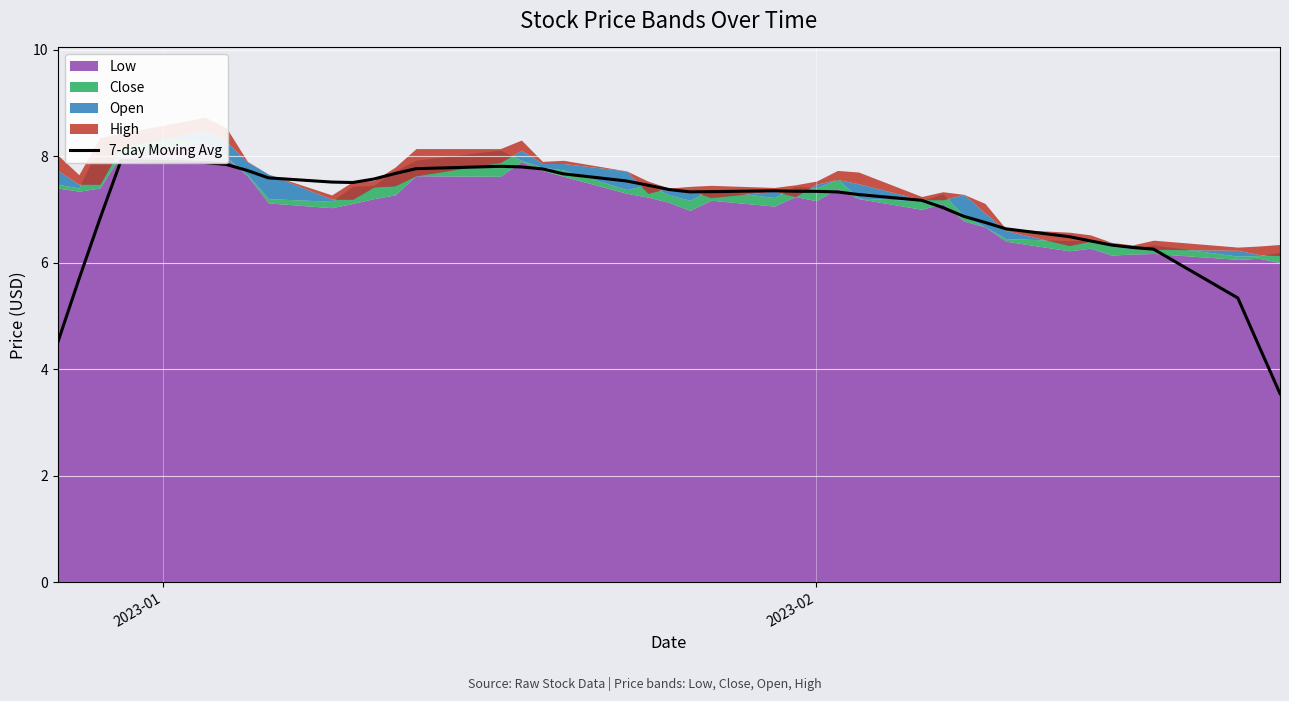

Reading left to right, list all the values displayed in this chart.

4.5	5.7	6.8	7.9	7.9	7.8	7.7	7.6	7.5	7.5	7.6	7.7	7.8	7.8	7.8	7.8	7.7	7.5	7.5	7.4	7.3	7.3	7.3	7.3	7.3	7.3	7.3	7.2	7.0	6.9	6.8	6.6	6.5	6.4	6.3	6.3	6.3	5.3	4.4	3.5